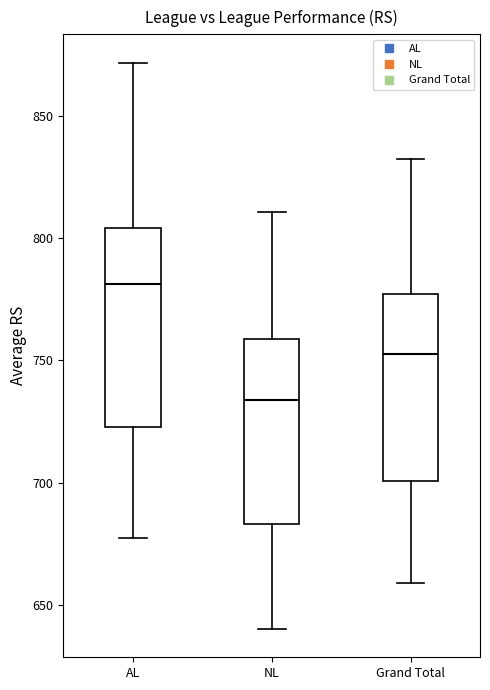

Reading left to right, read every box against the y-axis: the position of its median line, the range the box covers, and the ends of its whiskers. The values are not printed on the chart, so give them approximately, as read against the axis.

AL: median 780, box 725 to 805, whiskers 675 to 870
NL: median 735, box 685 to 760, whiskers 640 to 810
Grand Total: median 755, box 700 to 775, whiskers 660 to 830